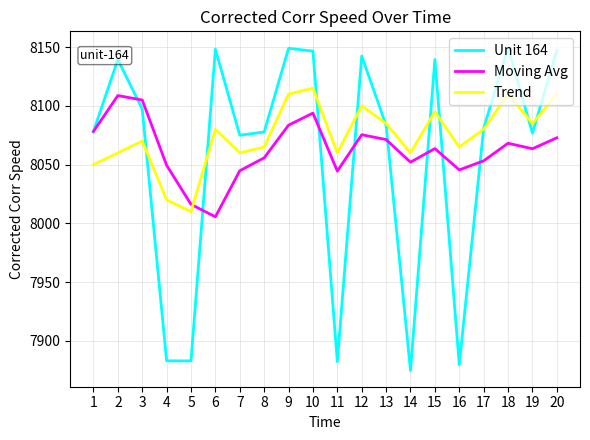

Where is Moving Avg nearest to the value 8057?

8